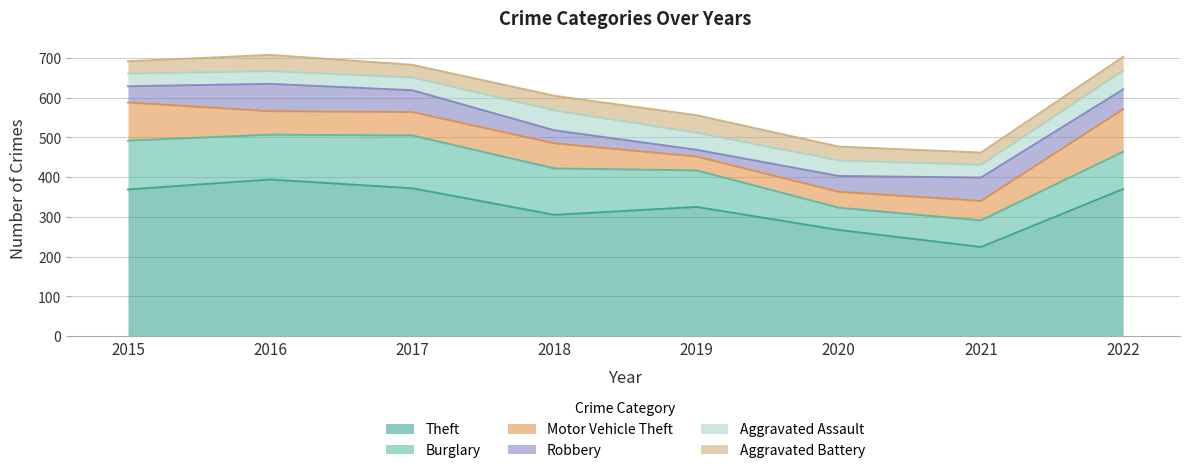

Which category has the highest value in the Aggravated Battery series?

2019